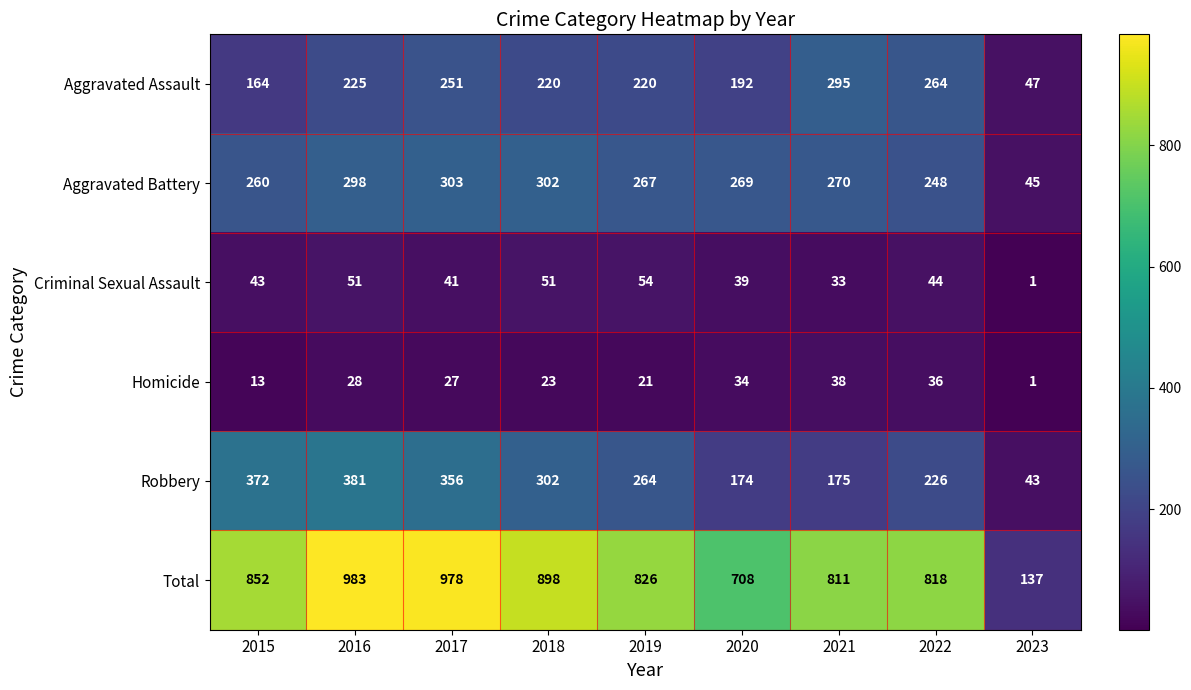

Which series has the largest range (max minus min)?

Total